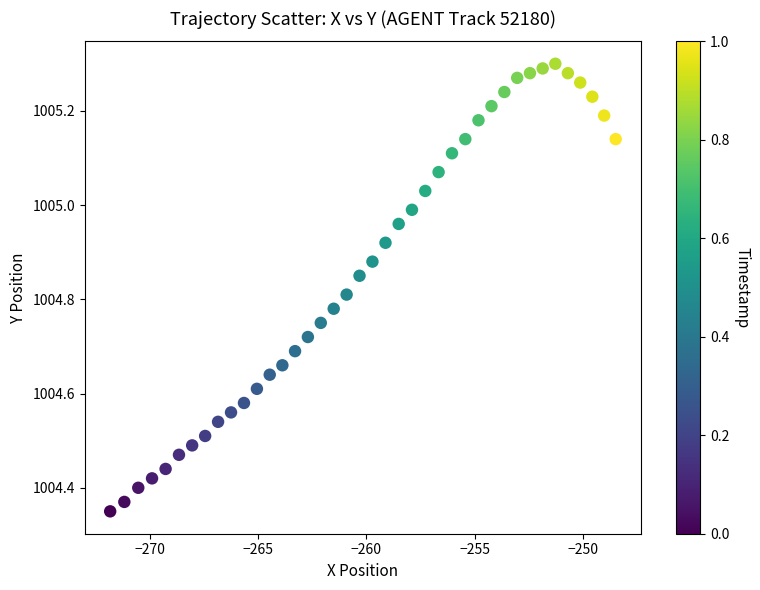

What is the range of X values (max minus min)?

23.4